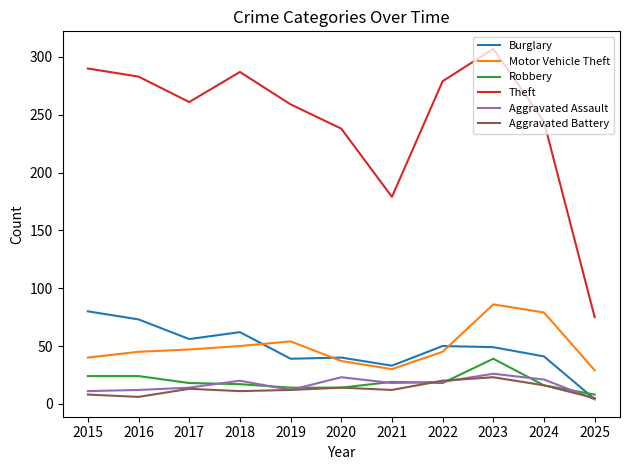

Where is Theft nearest to the value 191?

2021